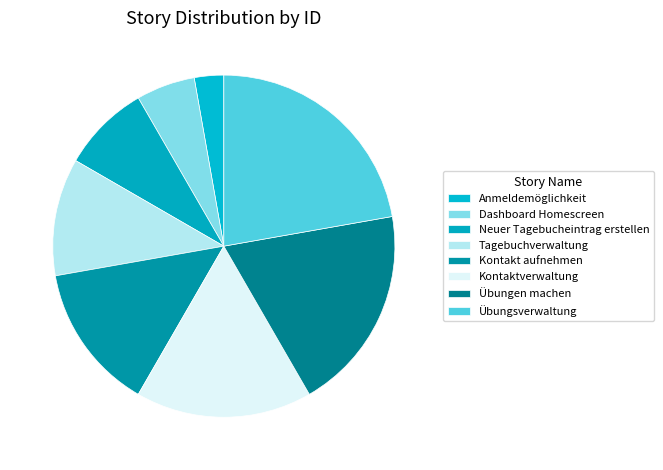

Which has a higher value, Dashboard Homescreen or Übungsverwaltung?

Übungsverwaltung